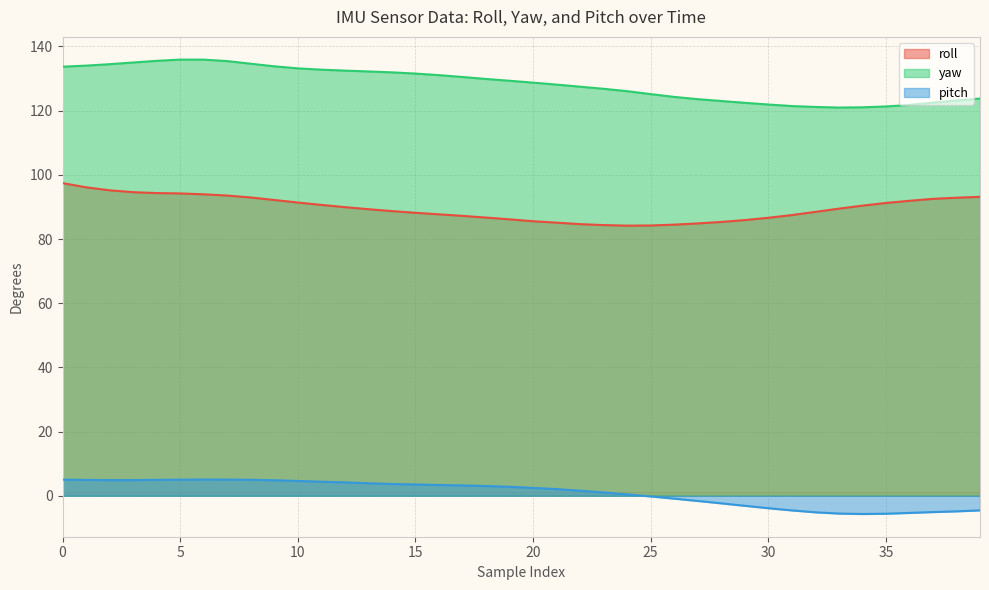

What is the value of the pitch point at the 9th from the left?

5.0